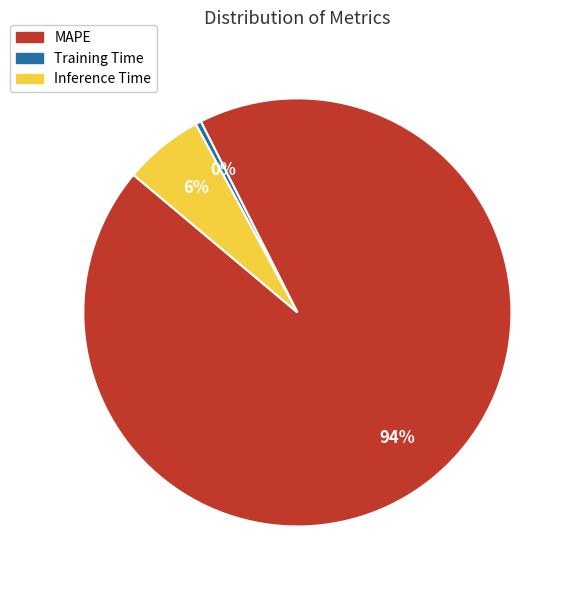

To the nearest percent, what percentage of the pie is MAPE?

94%